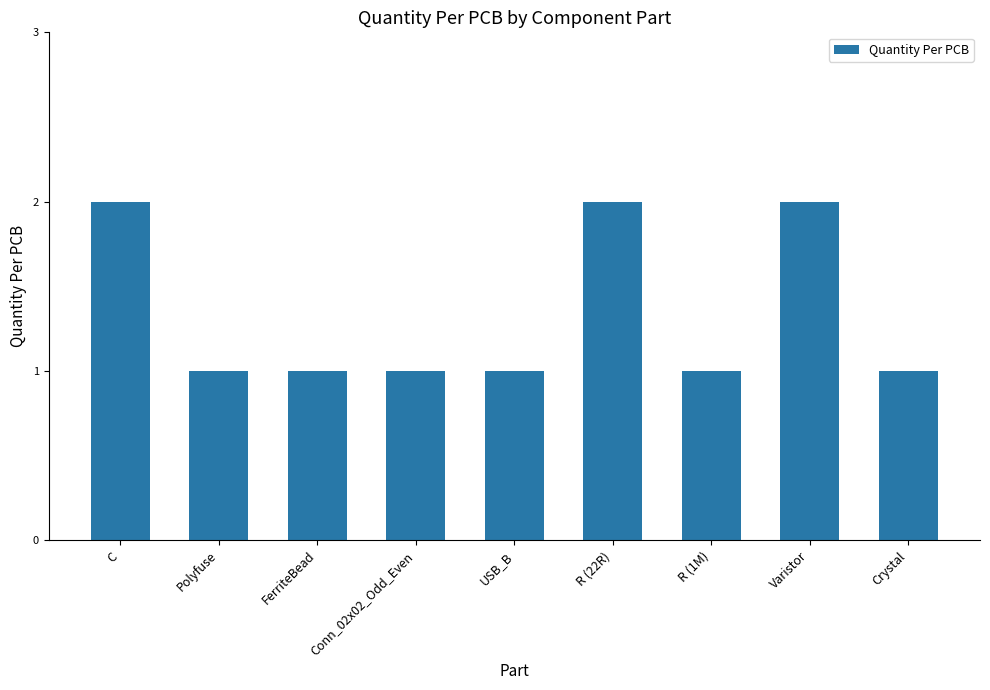

What is the sum of all values?

12